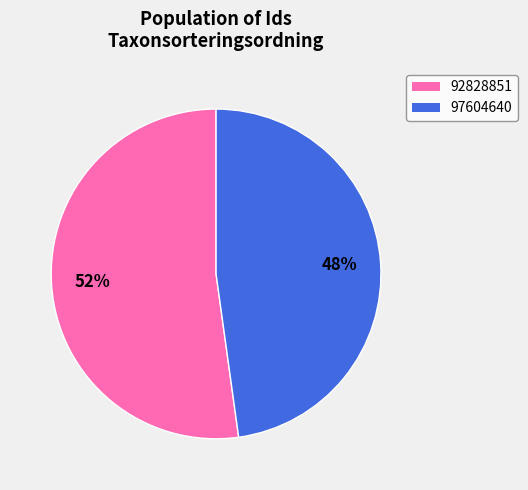

What percentage is the 92828851 slice, to the nearest percent?

52%